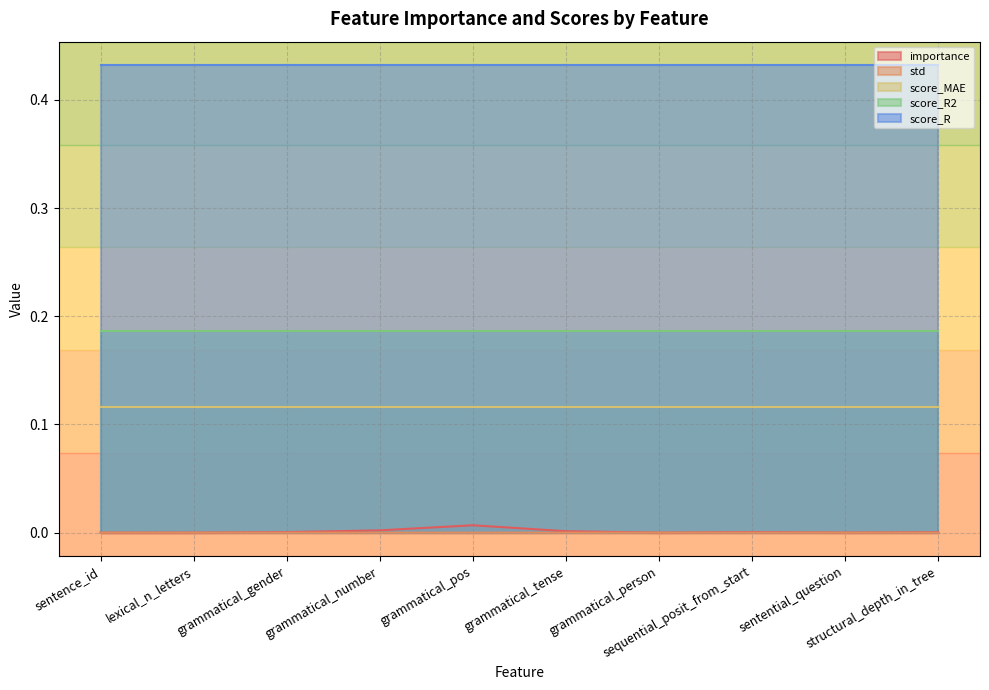

What position from the right is sentential_question?

2